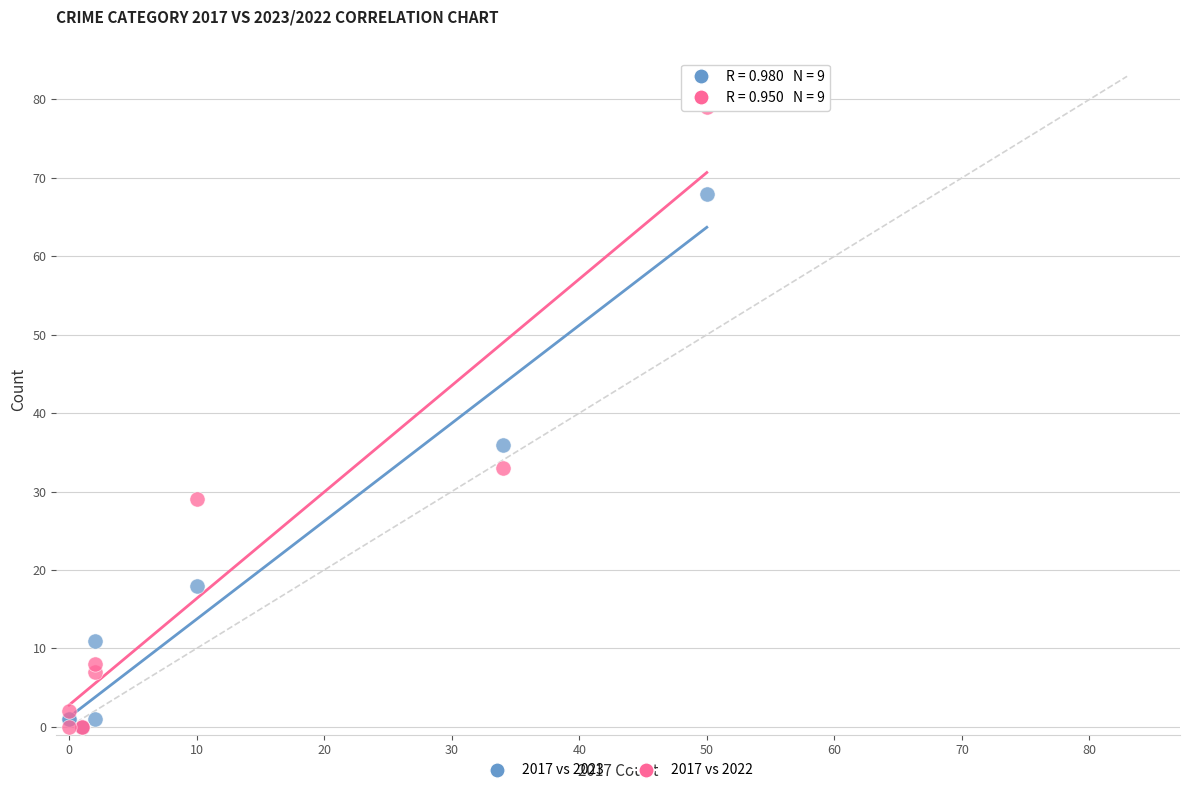

In the 2017 vs 2022 series, what Y value is closest to 39?

33